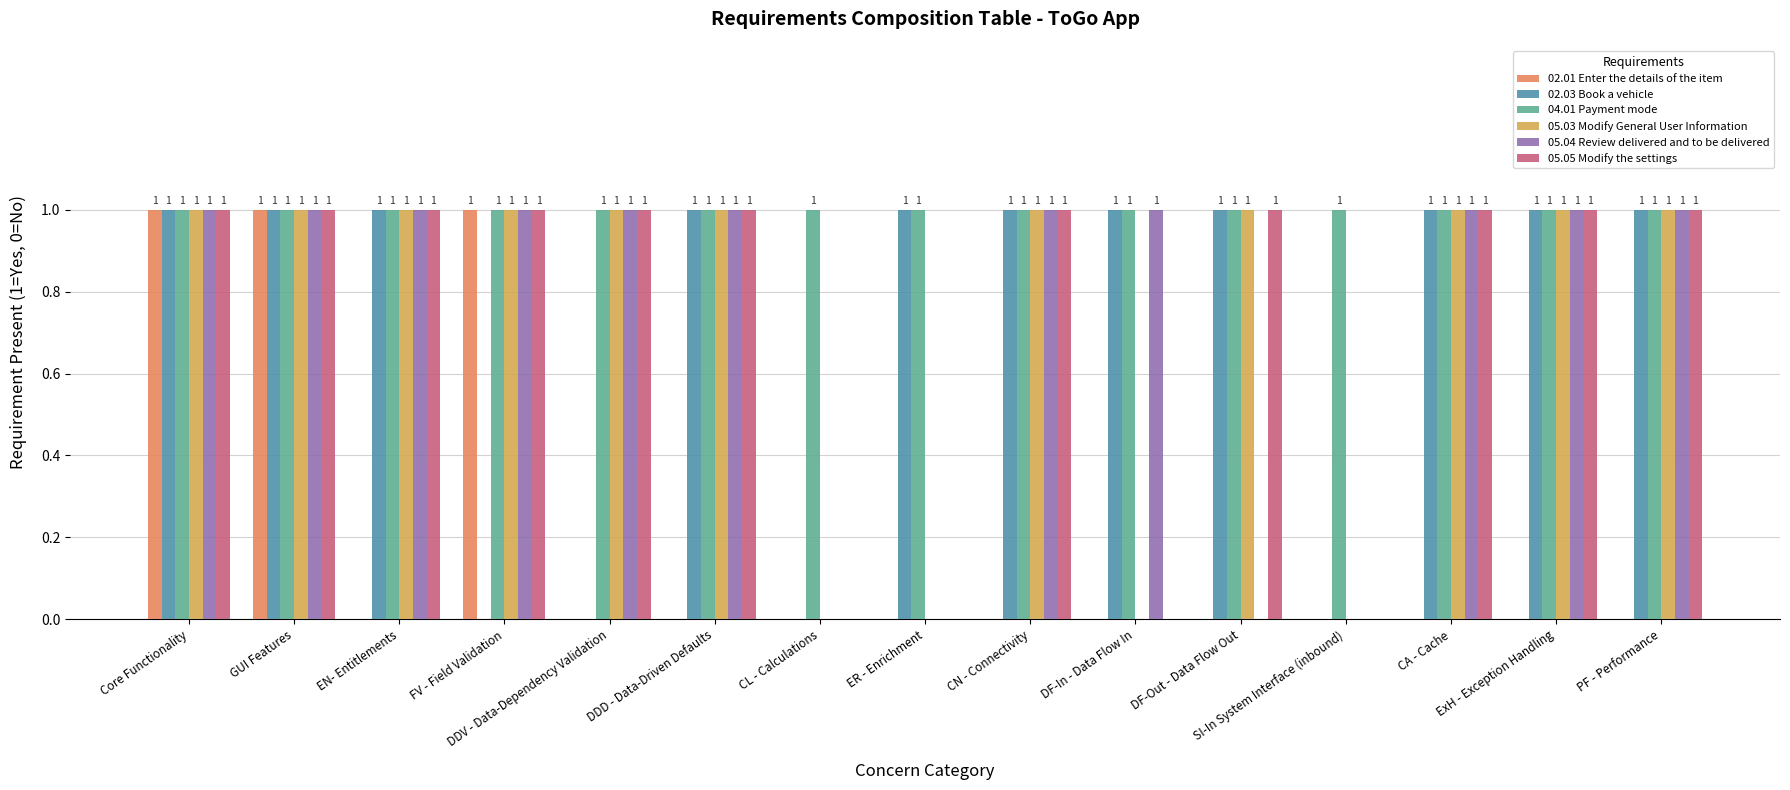

How many data points does each series have?

15